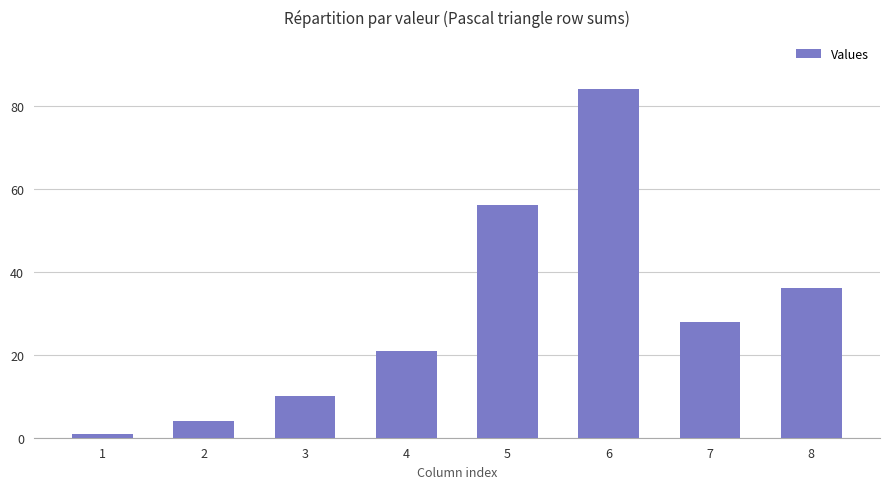

What is the difference between the maximum and minimum values?

83